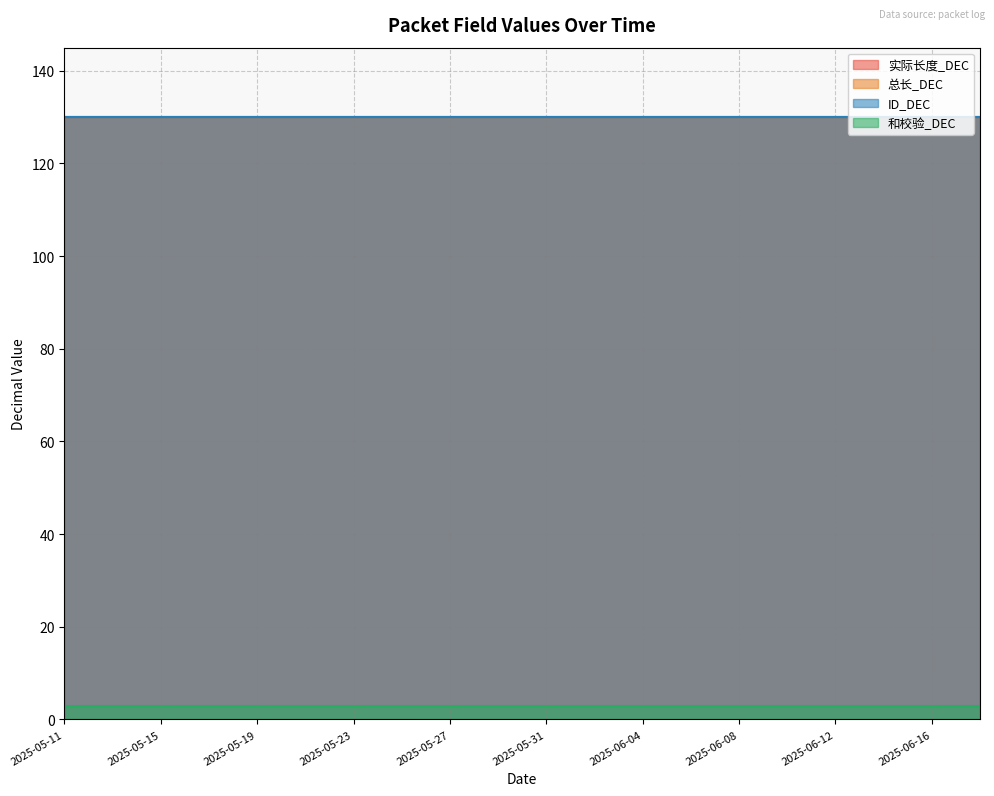

True or false: 和校验_DEC and 总长_DEC intersect in this chart.

False